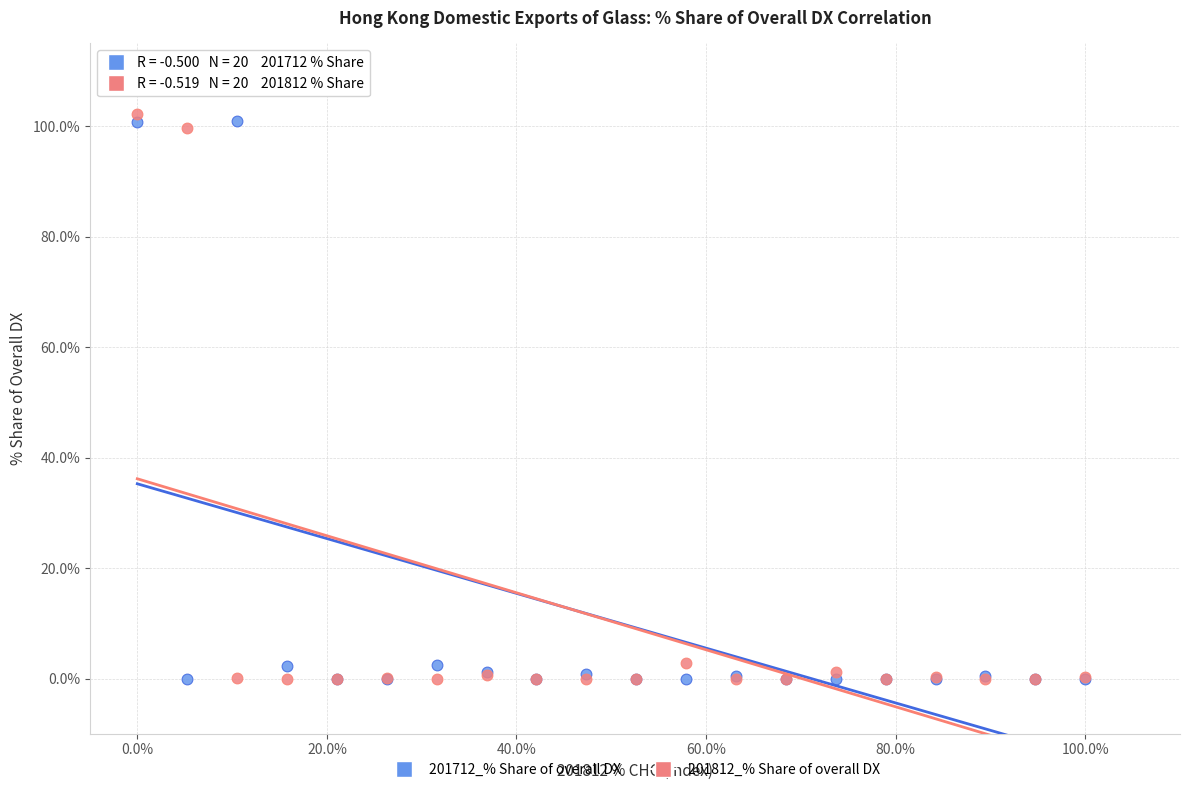

What is the X range (max minus min) for the scatter plot?

100.0